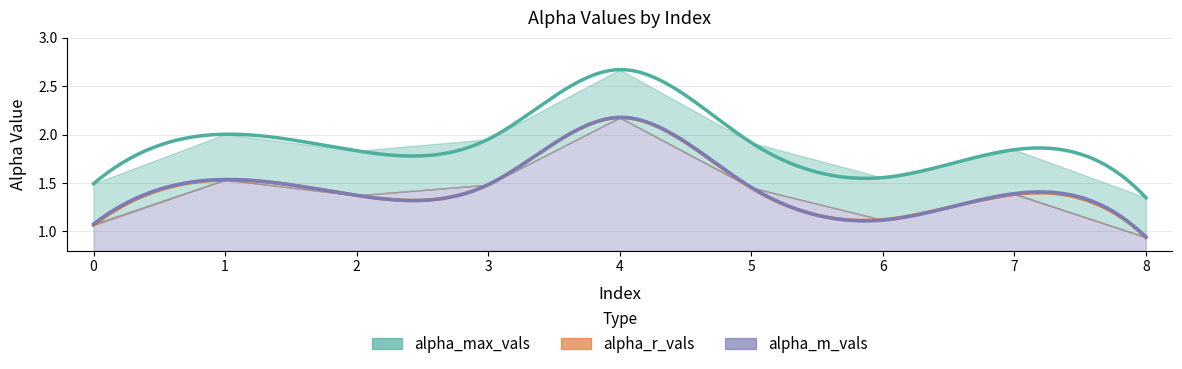

The value of alpha_max_vals at 6 is 1.6. True or false?

True